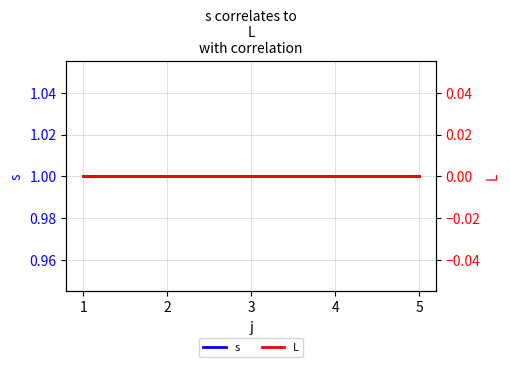

Reading left to right, list all the values displayed in this chart.

s: 1	1	1	1	1
L: 0	0	0	0	0